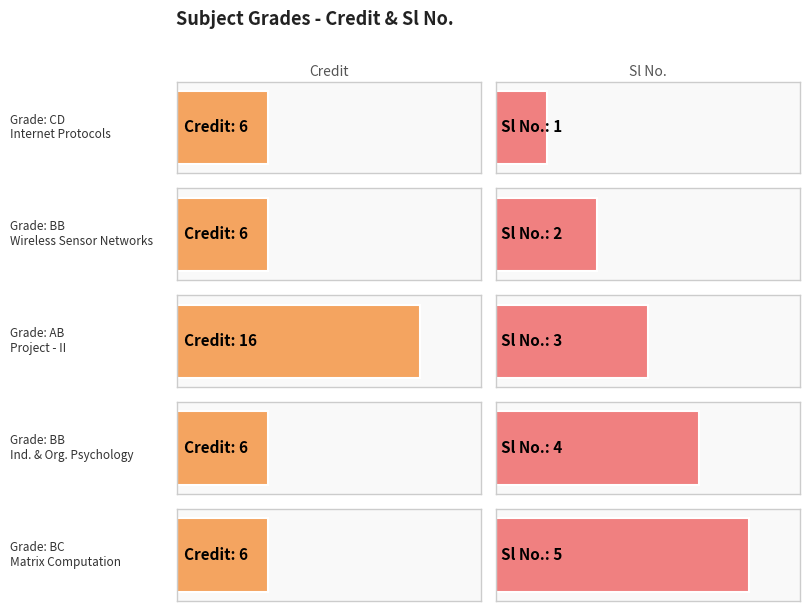

True or false: Credit has a value of 6 at BB.

True